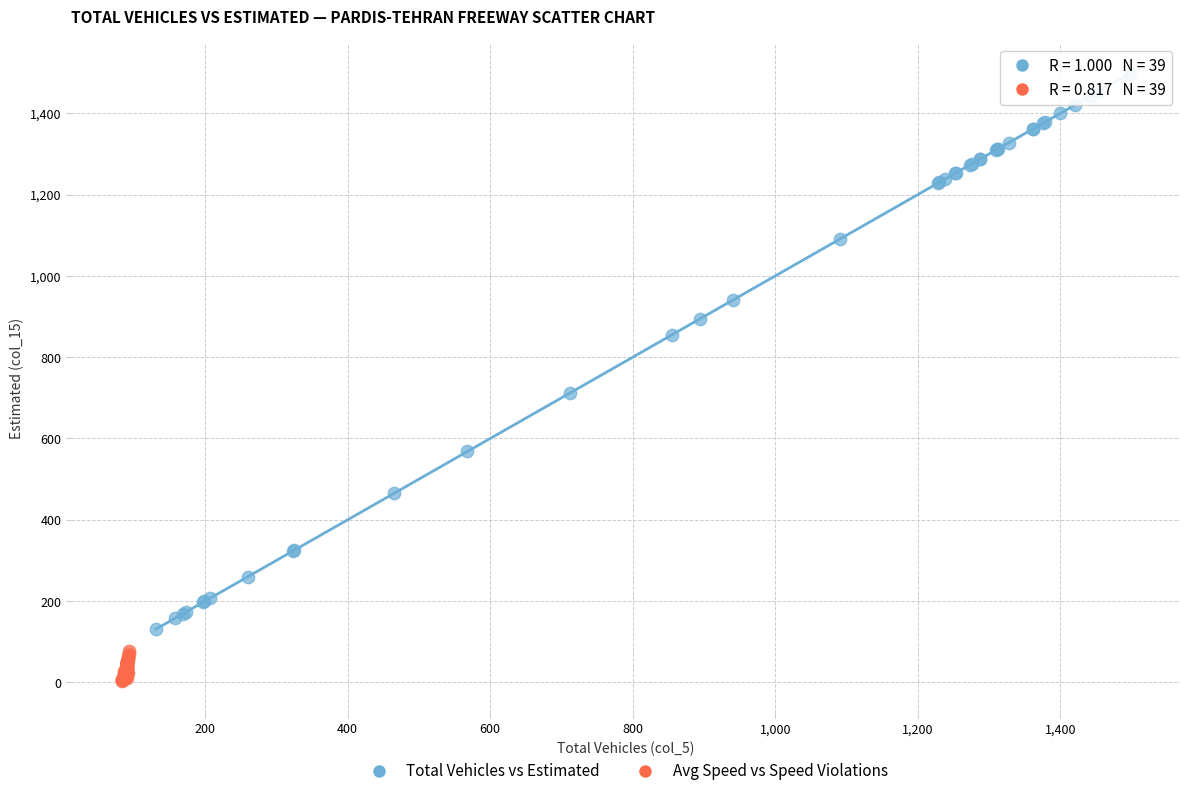

Which series reaches the maximum Y coordinate?

Total Vehicles vs Estimated